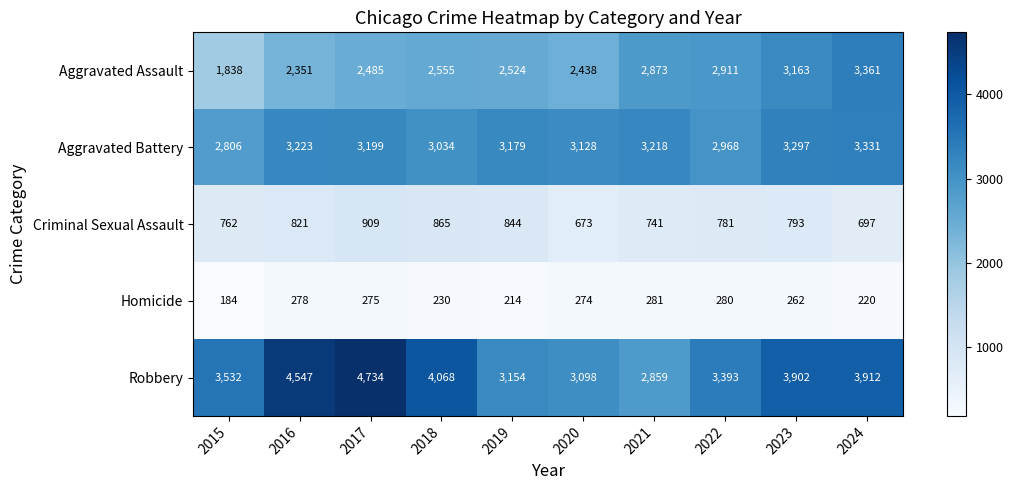

True or false: Aggravated Battery has a value of 3297 at 2023.

True